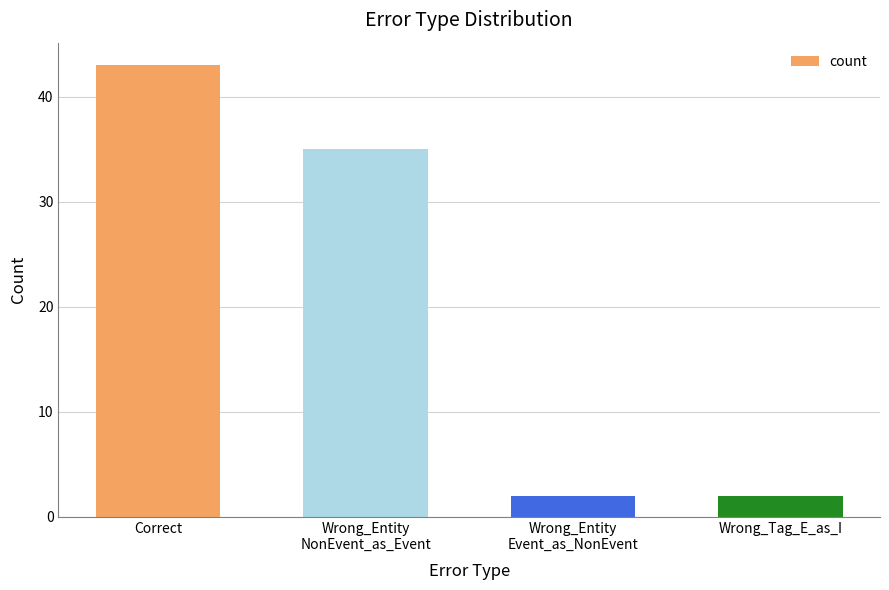

How many bars are there in total?

4